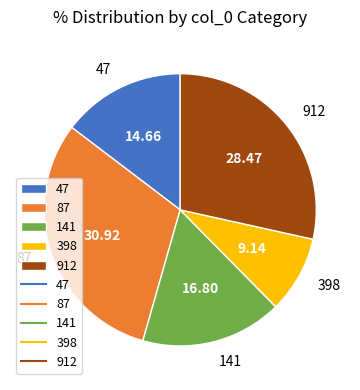

Rank the categories by value from highest to lowest.

87, 912, 141, 47, 398